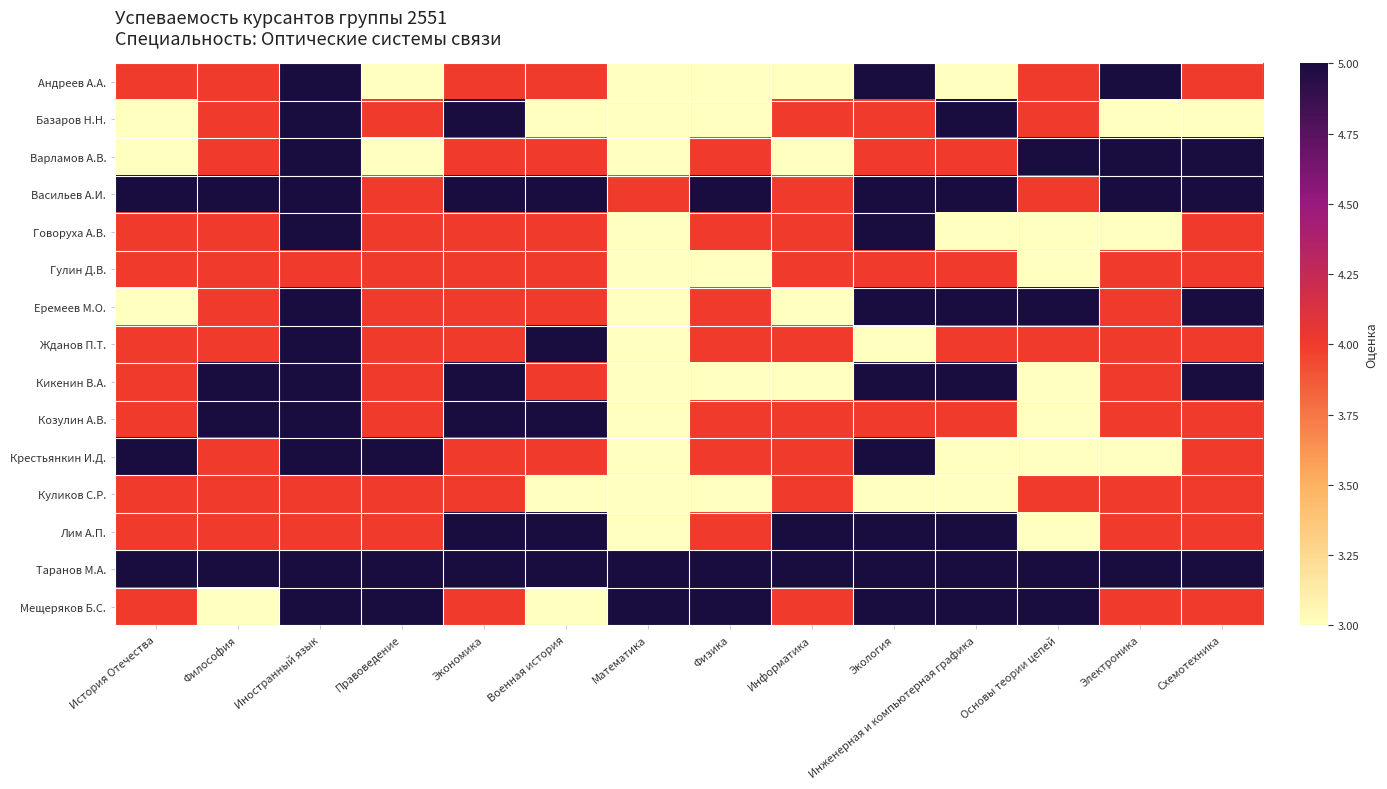

Which series has the largest total across all categories?

Таранов М.А.